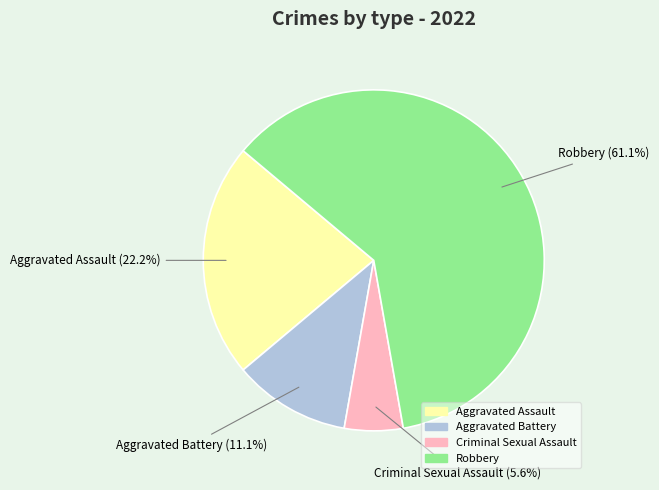

Approximately how many times larger is the value at Aggravated Assault compared to Aggravated Battery?

2.0